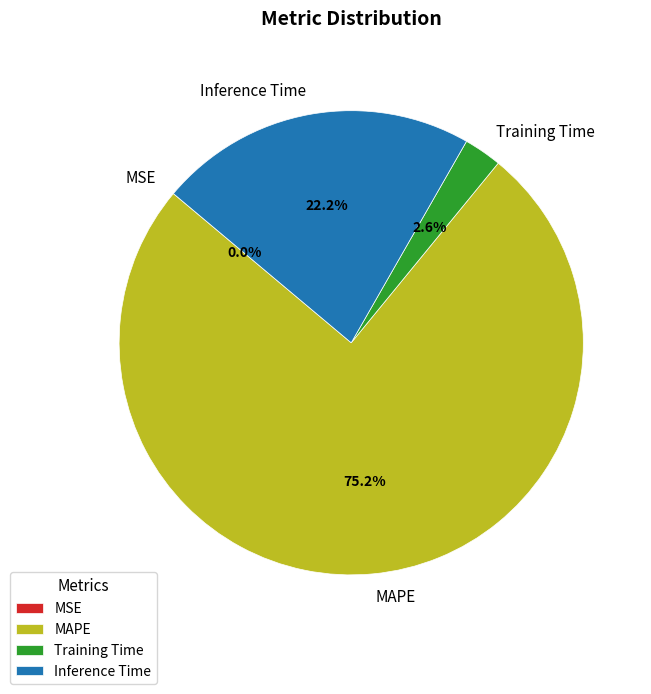

Which slice is the largest?

MAPE